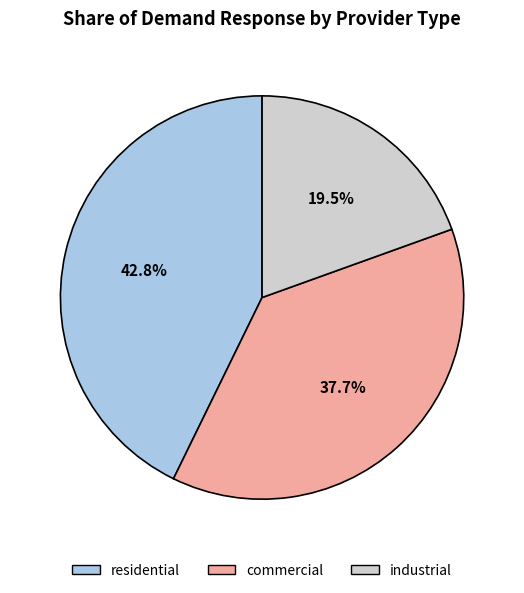

Count the number of slices in the pie.

3